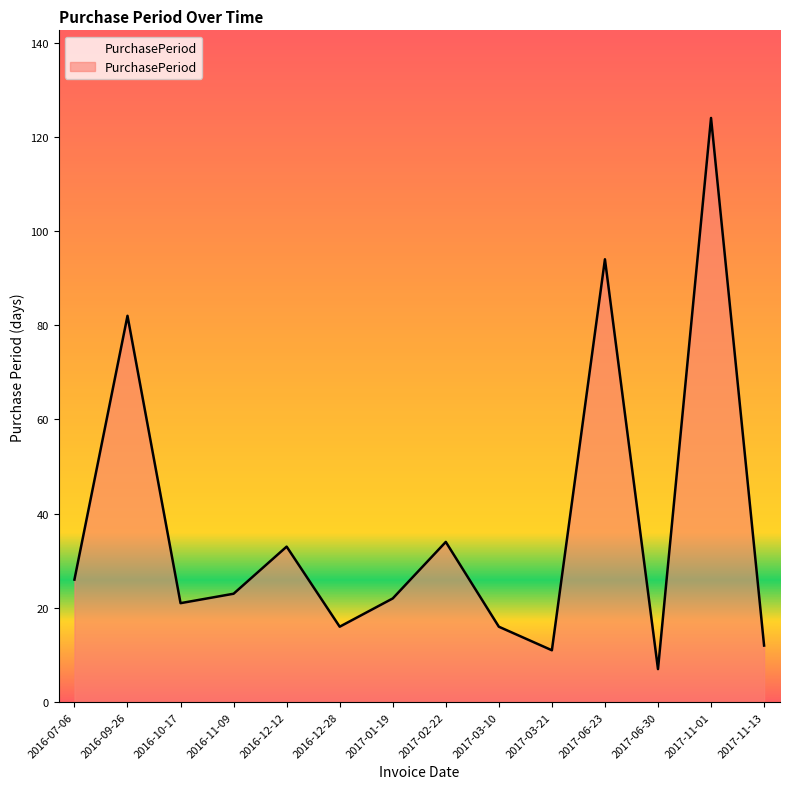

Is it true that the value at 2017-11-13 is 12?

True